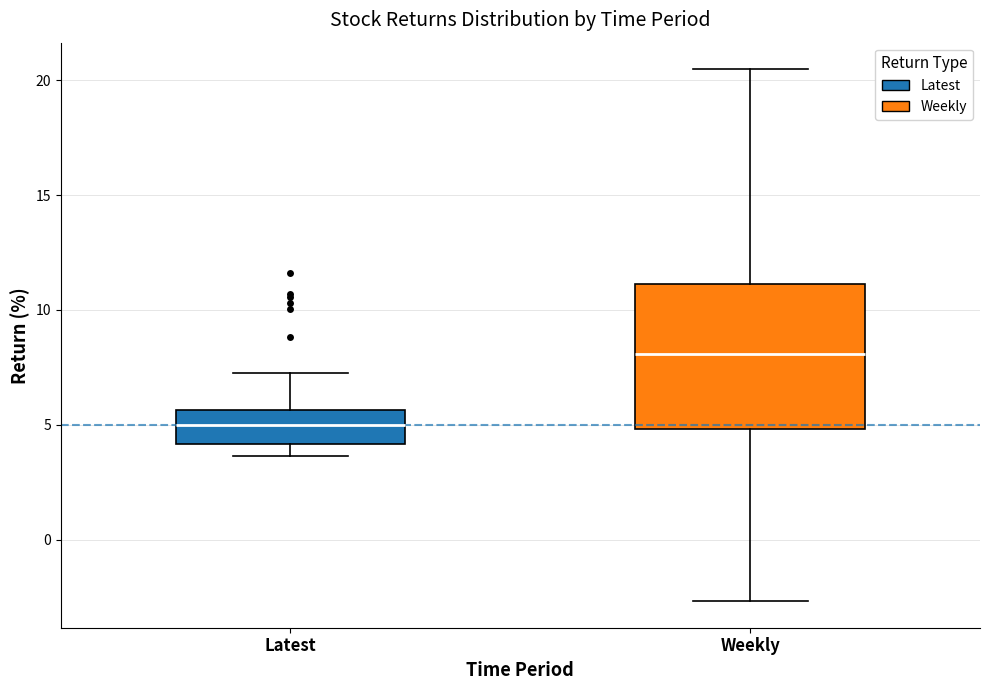

Where does the lower whisker of the box for Weekly end on the y-axis? The values are not printed on the chart, so give them approximately, as read against the axis.

-2.5